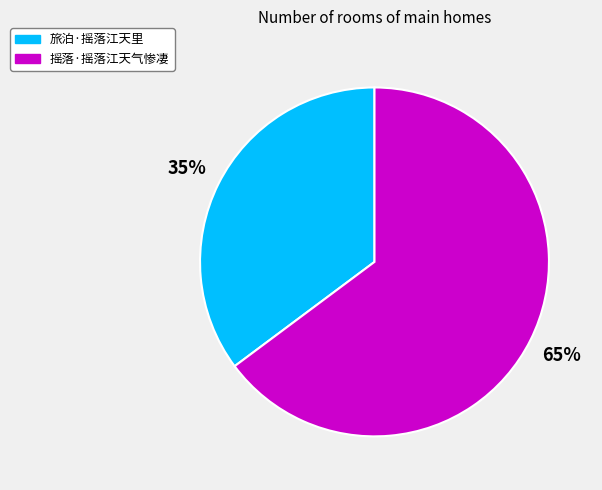

Between 旅泊·摇落江天里 and 摇落·摇落江天气惨凄, which is larger?

摇落·摇落江天气惨凄